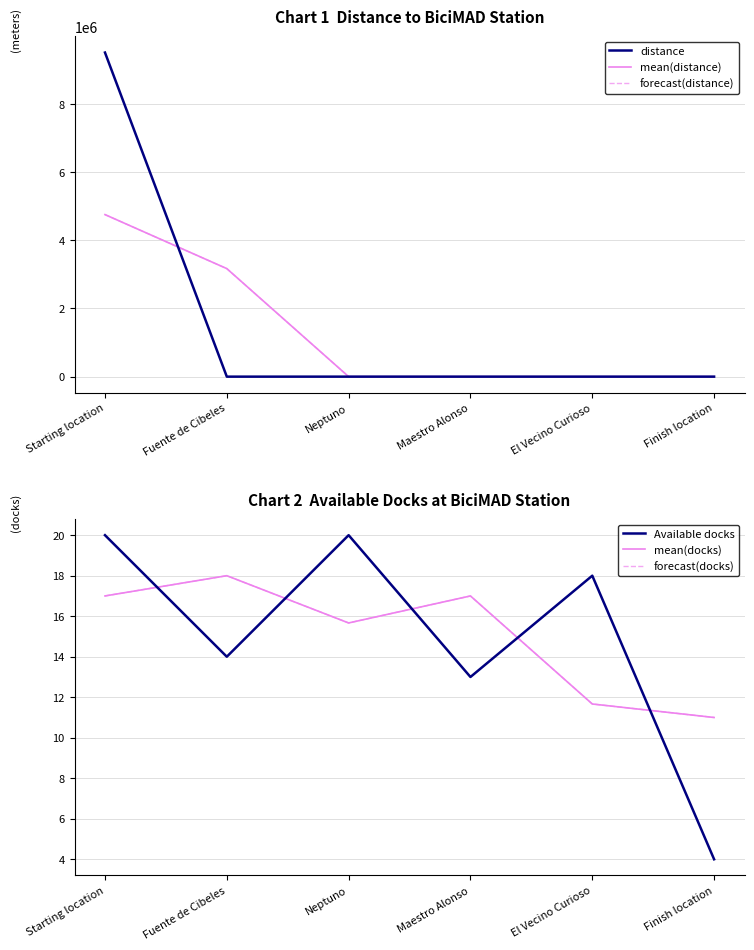

Is the value of mean(docks) at Maestro Alonso greater than the value of forecast(docks) at Starting location?

No